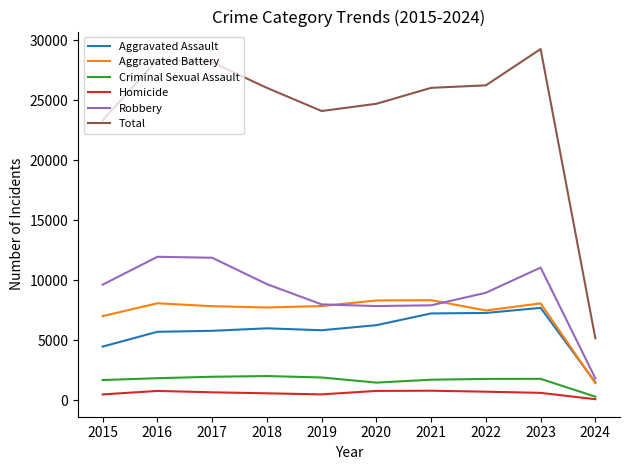

Between 2017 and 2021, which series saw the biggest shift?

Robbery